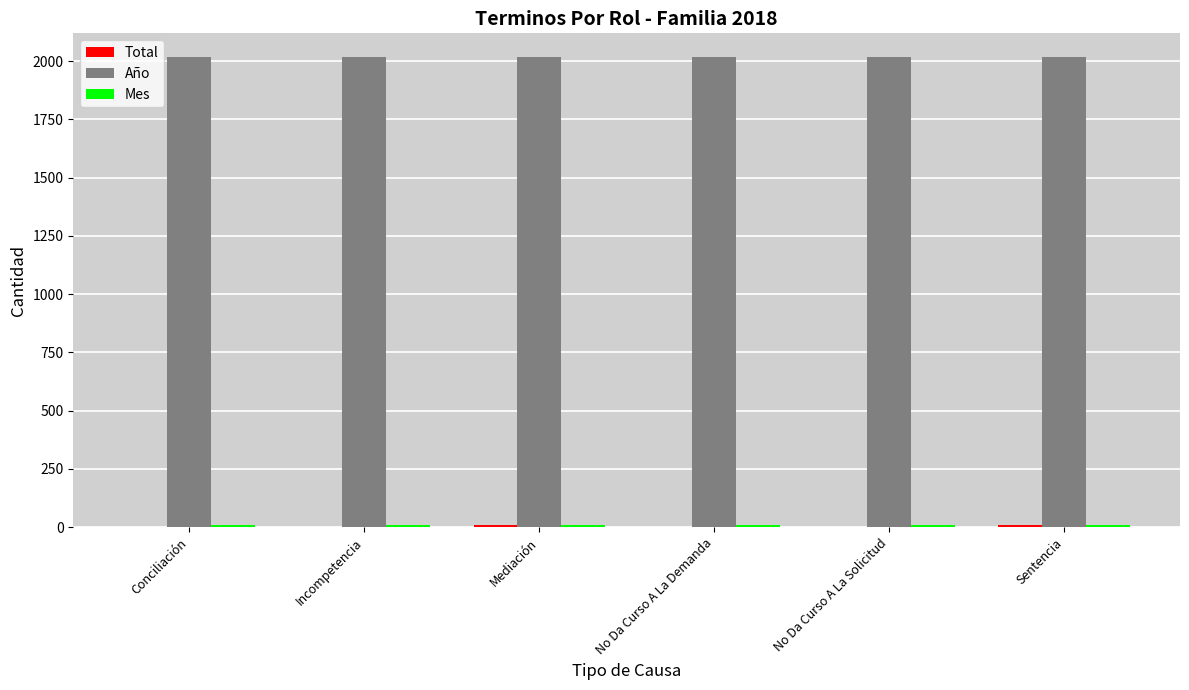

Are the bars horizontal?

No